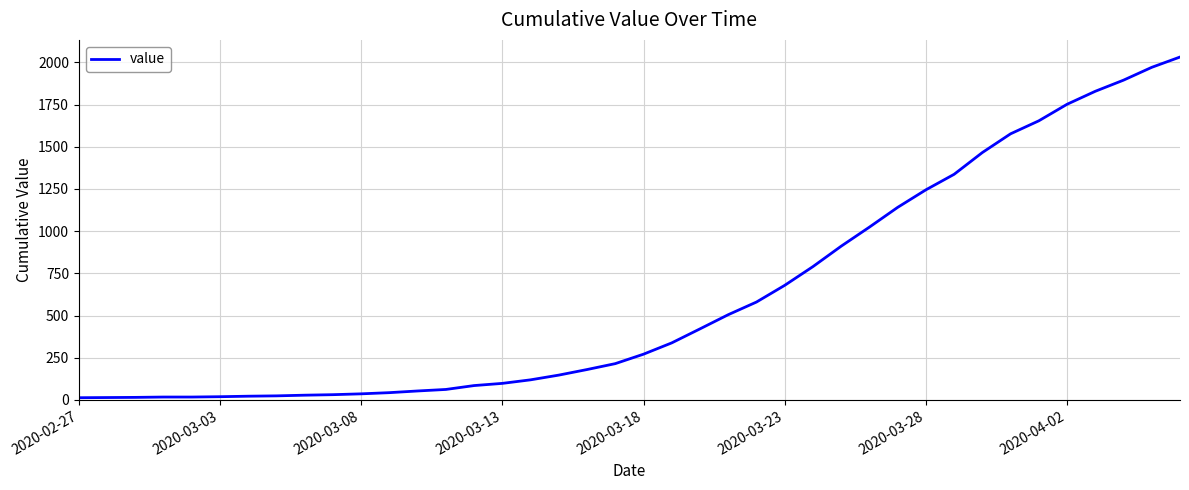

Count the number of categories in the chart.

40